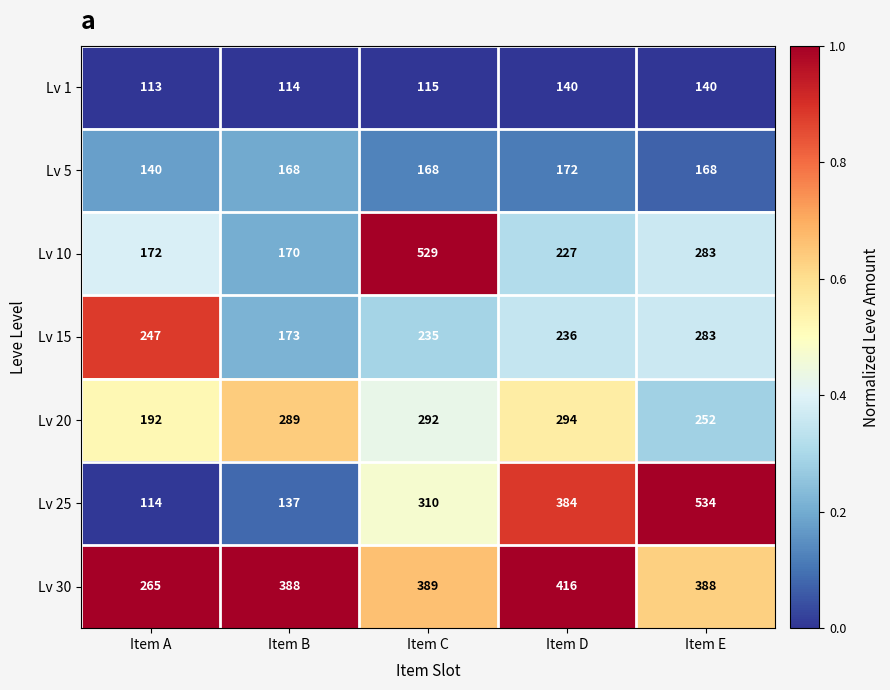

What is the difference between the highest and lowest values at Item B?

274